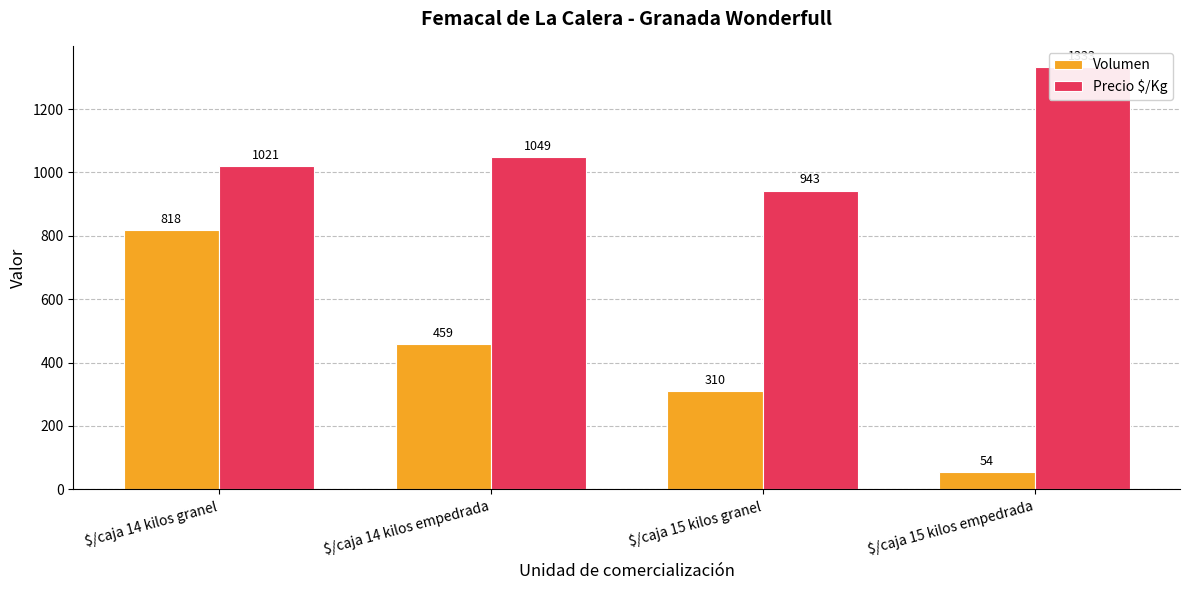

Reading left to right, extract all data points from this chart.

Volumen: $/caja 14 kilos granel=818	$/caja 14 kilos empedrada=459	$/caja 15 kilos granel=310	$/caja 15 kilos empedrada=54
Precio $/Kg: $/caja 14 kilos granel=1021	$/caja 14 kilos empedrada=1049	$/caja 15 kilos granel=943	$/caja 15 kilos empedrada=1333